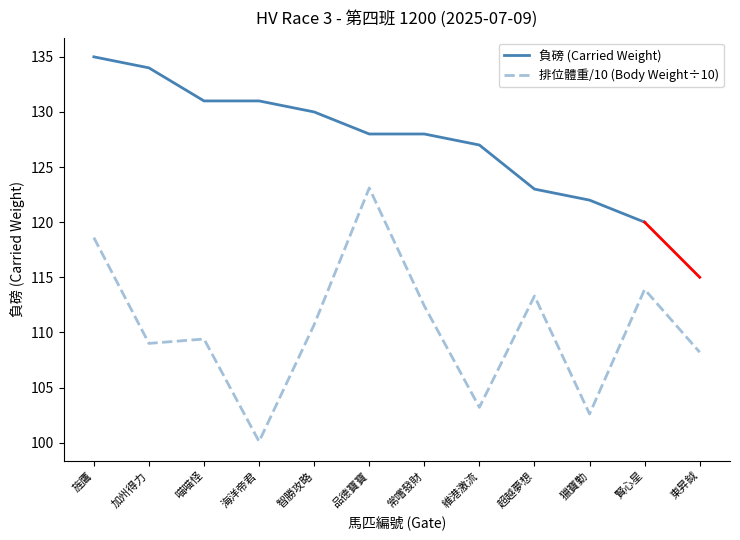

True or false: 排位體重/10 (Body Weight÷10) has a value of 65.6 at 加州得力.

False